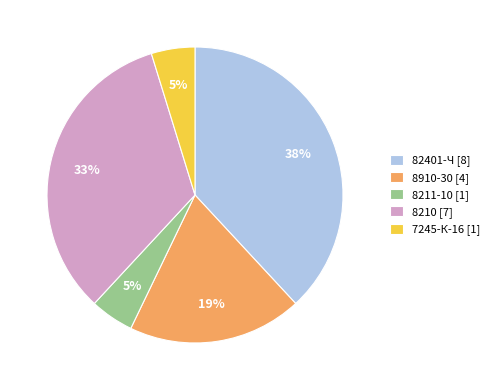

What is the ratio of the value at 7245-К-16 to the value at 82401-Ч?

0.1